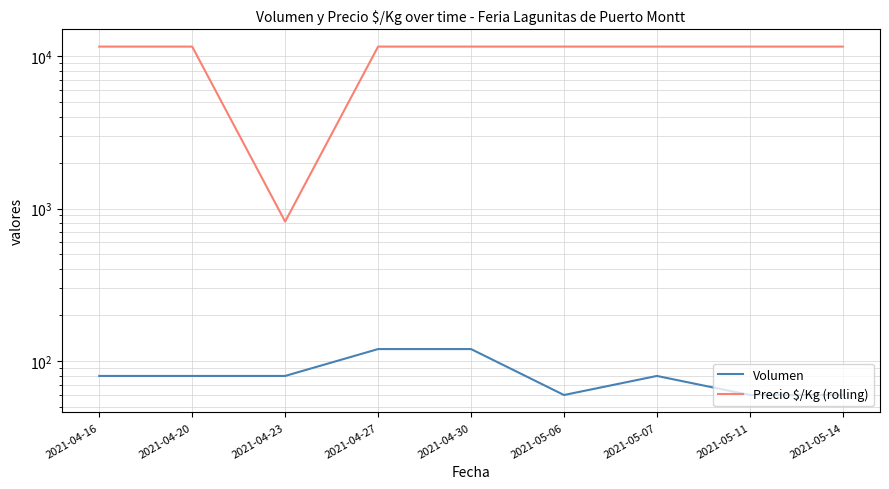

Reading left to right, list all the values displayed in this chart.

Volumen: 2021-04-16=80	2021-04-20=80	2021-04-23=80	2021-04-27=120	2021-04-30=120	2021-05-06=60	2021-05-07=80	2021-05-11=60	2021-05-14=60
Precio $/Kg (rolling): 2021-04-16=11500	2021-04-20=11500	2021-04-23=821	2021-04-27=11500	2021-04-30=11500	2021-05-06=11500	2021-05-07=11500	2021-05-11=11500	2021-05-14=11500